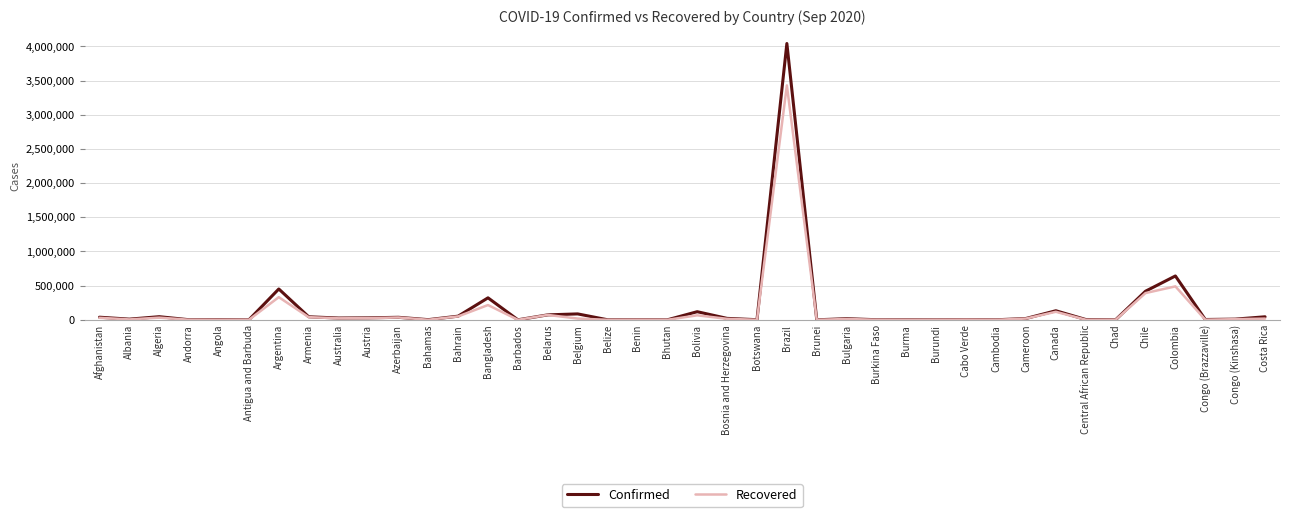

What is the lowest value of the Confirmed series?

95